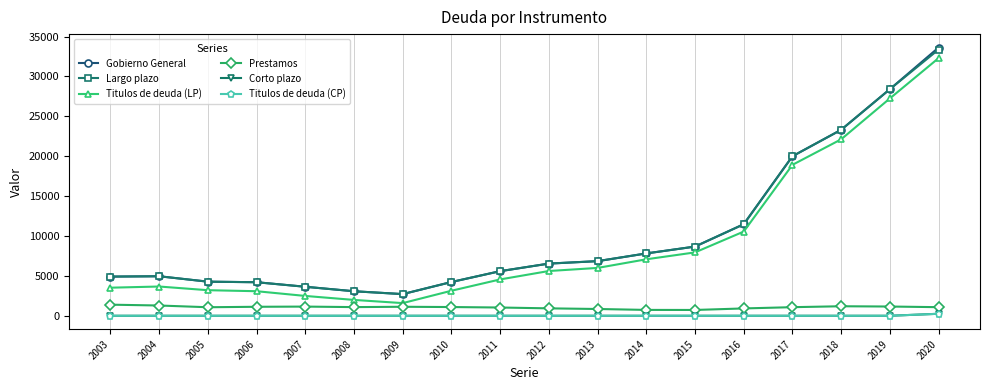

Is this an area chart (filled region under the line)?

No